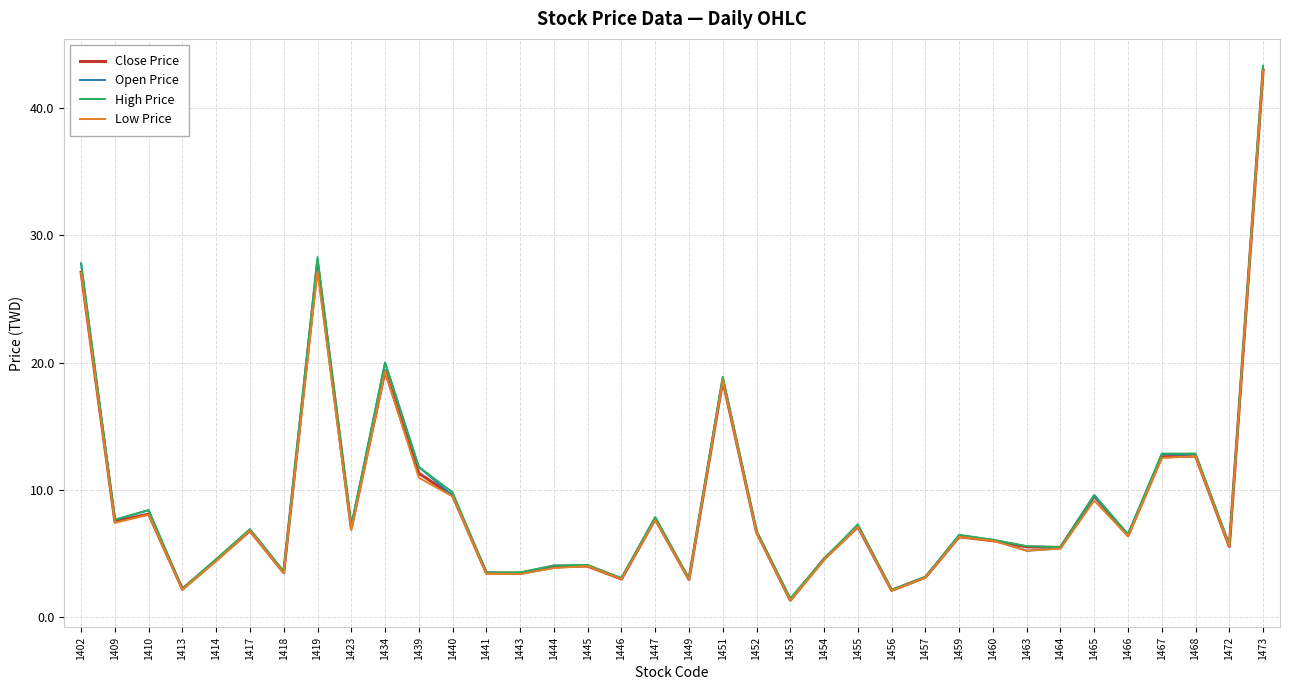

At which label is Open Price closest to 22?

1434